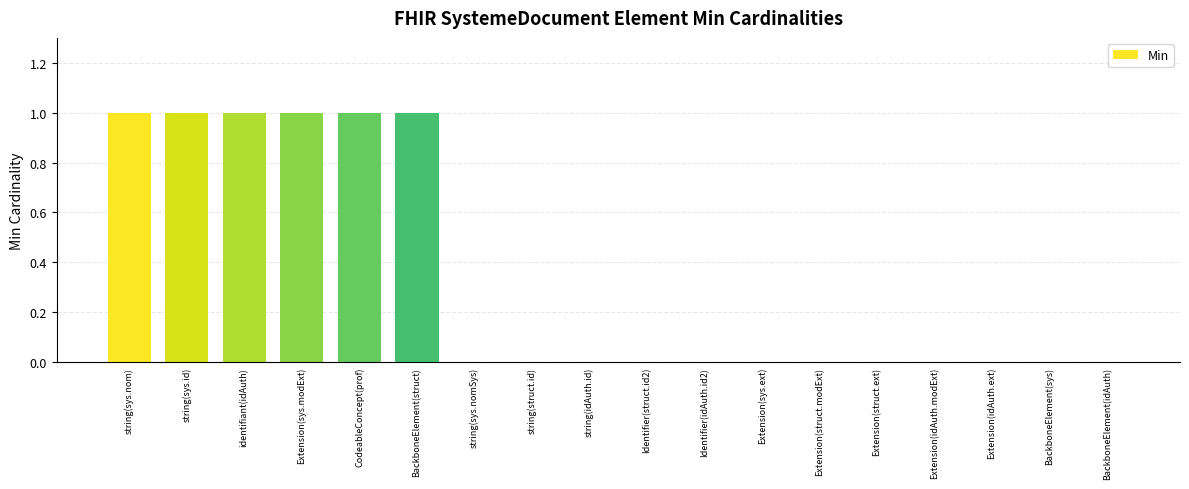

Which has a higher value, identifiant(idAuth) or string(idAuth.id)?

identifiant(idAuth)